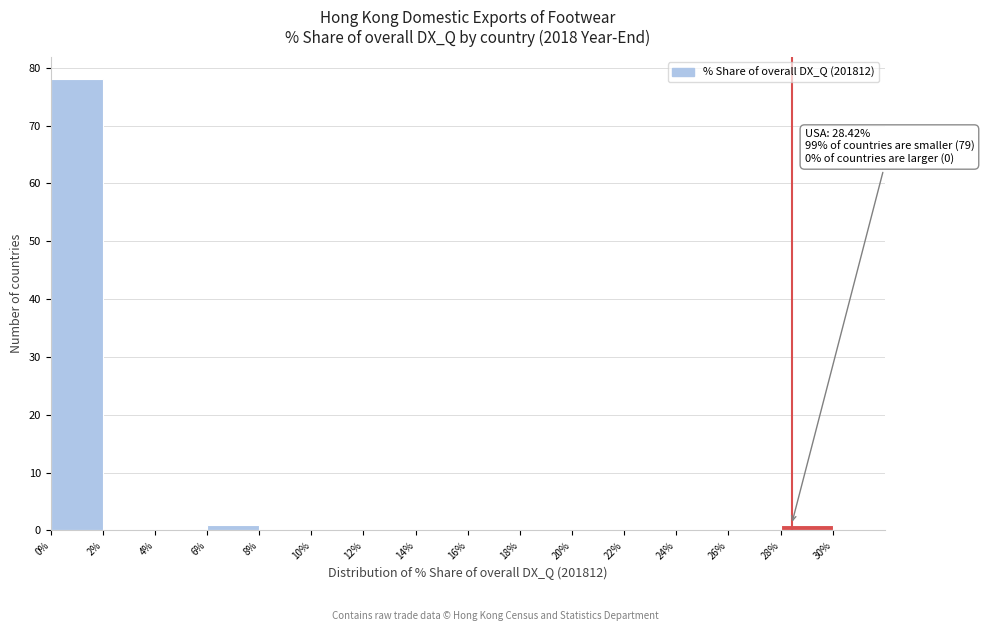

Over which range of the x-axis is the bar tallest?

0 to 2